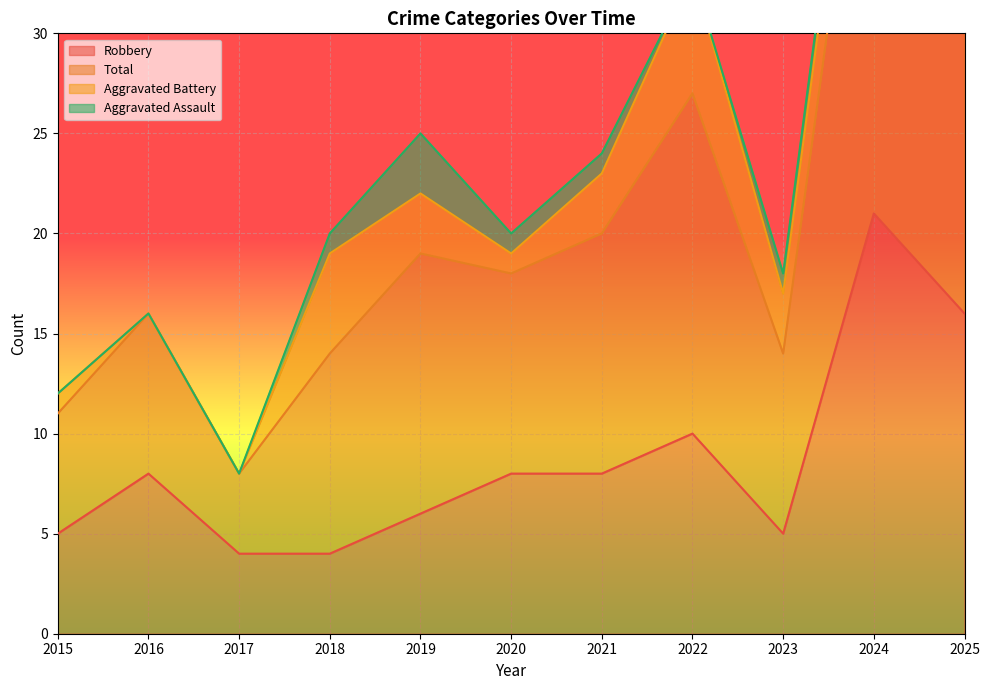

At how many categories does at least one series exceed 7?

11